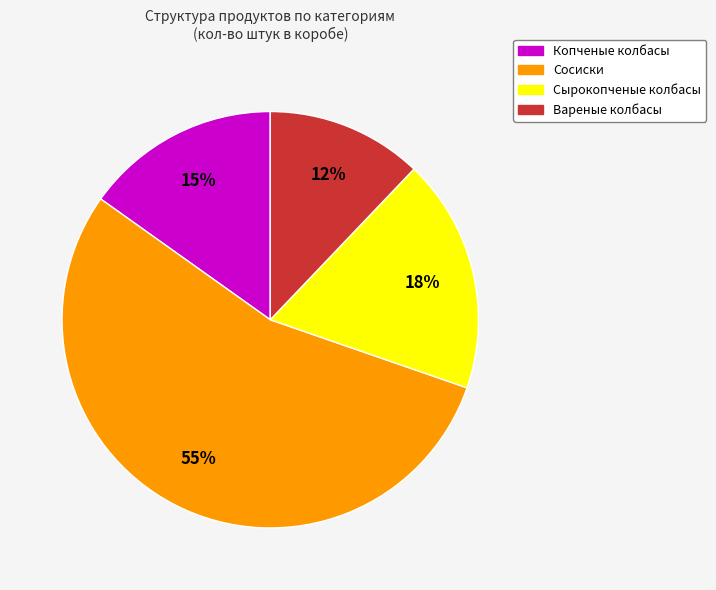

To the nearest percent, what is the average slice percentage?

25%